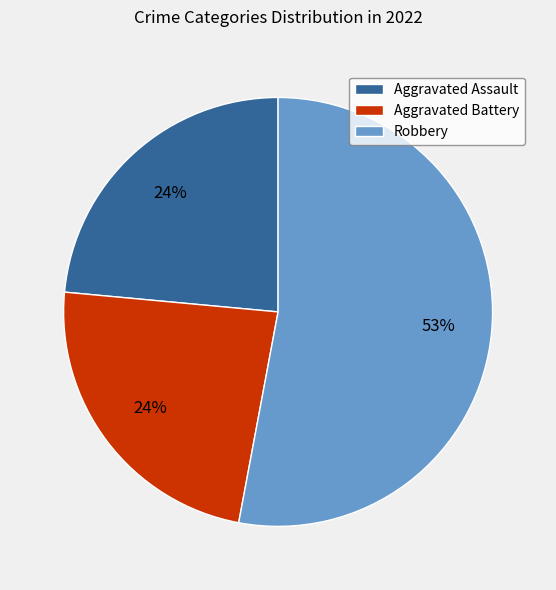

Count the number of slices in the pie.

3